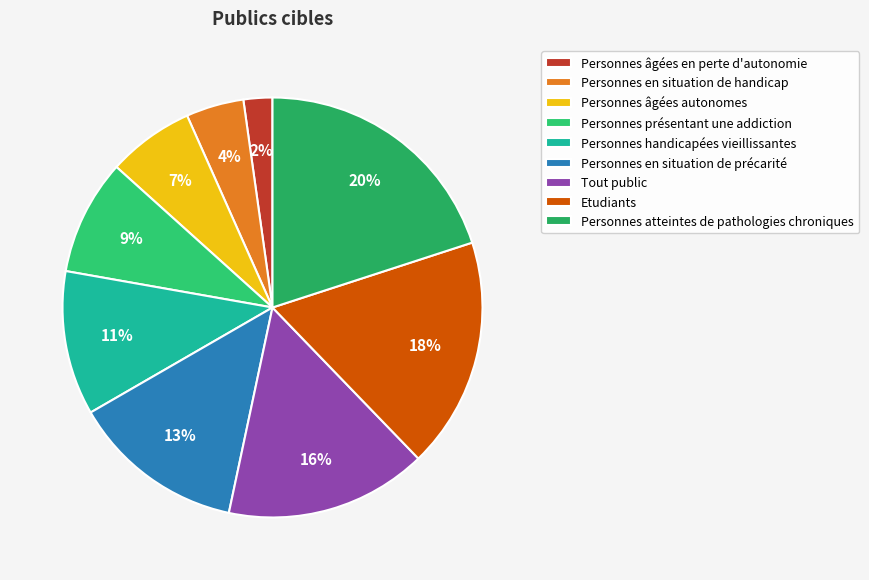

To the nearest percent, what percentage of the pie is Personnes en situation de handicap?

4%